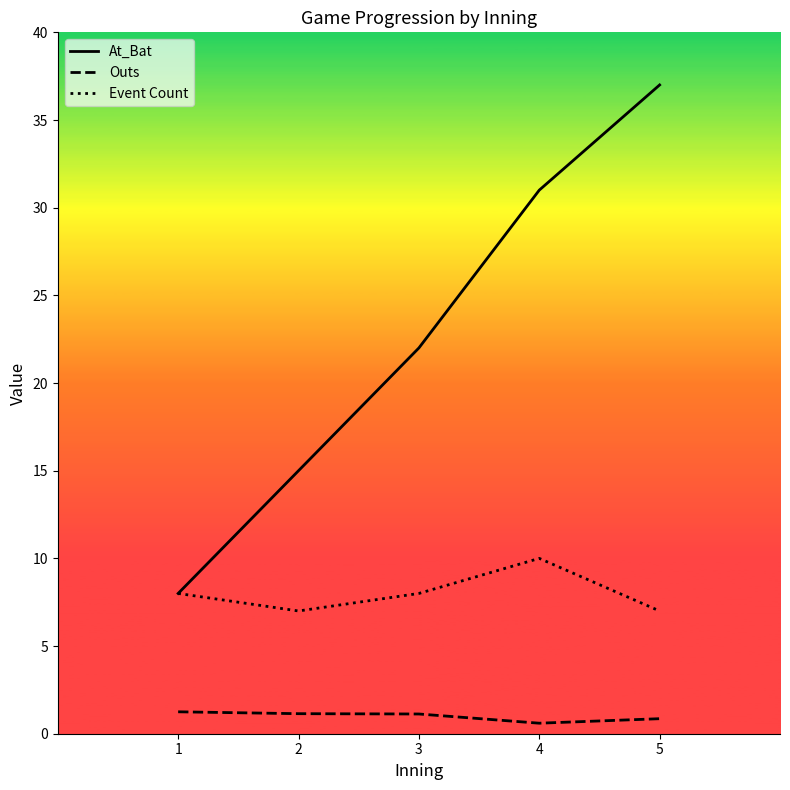

True or false: At_Bat has more than 1 interior local peaks.

False